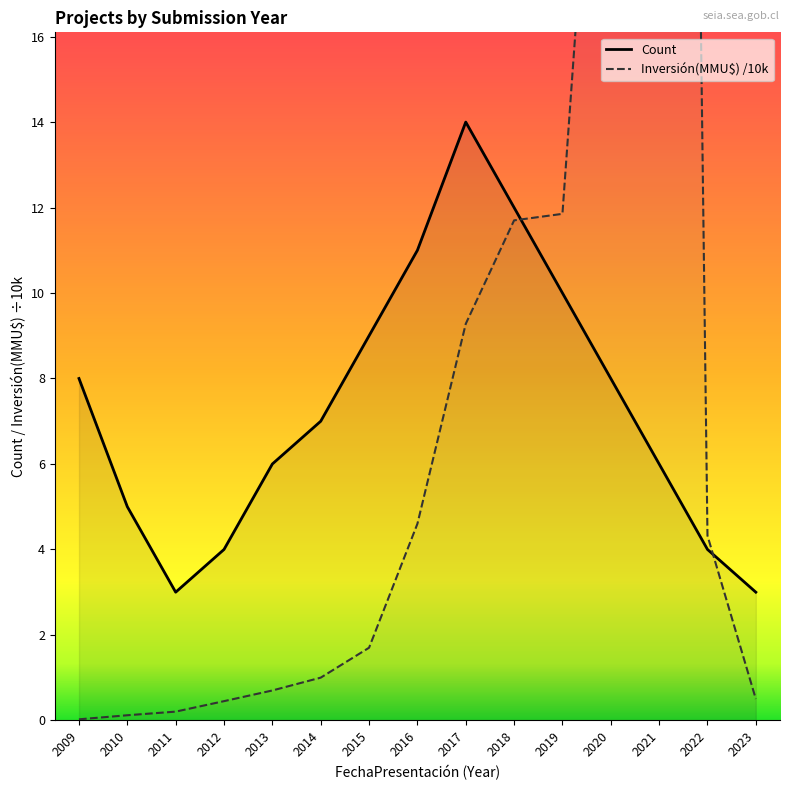

Rank the categories by Count value from highest to lowest.

2017, 2018, 2016, 2019, 2015, 2009, 2020, 2014, 2013, 2021, 2010, 2012, 2022, 2011, 2023